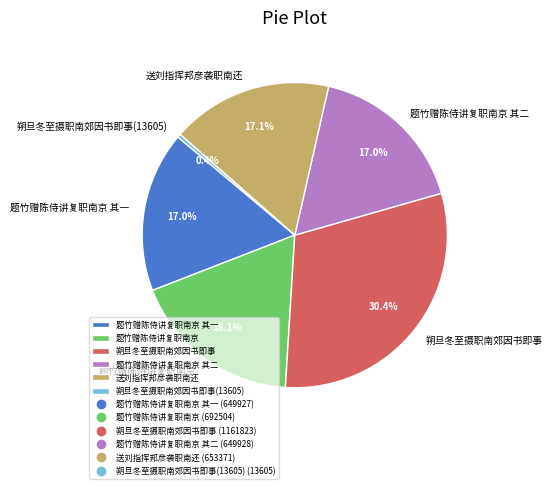

Which has a higher value, 朔旦冬至摄职南郊因书即事(13605) or 题竹赠陈侍讲复职南京?

题竹赠陈侍讲复职南京